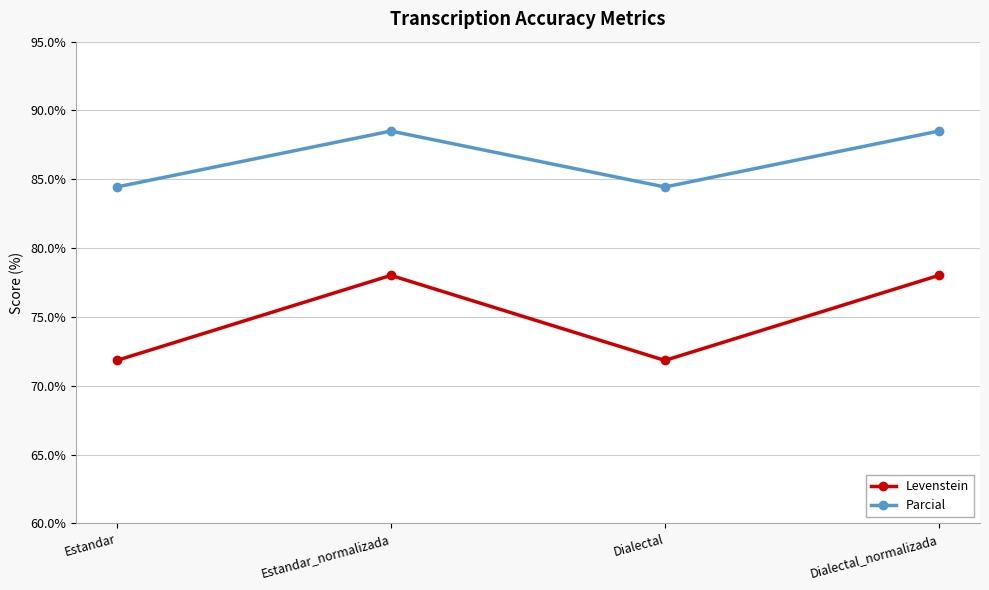

What is the sum of the Parcial values at Estandar and Estandar_normalizada?

173.0